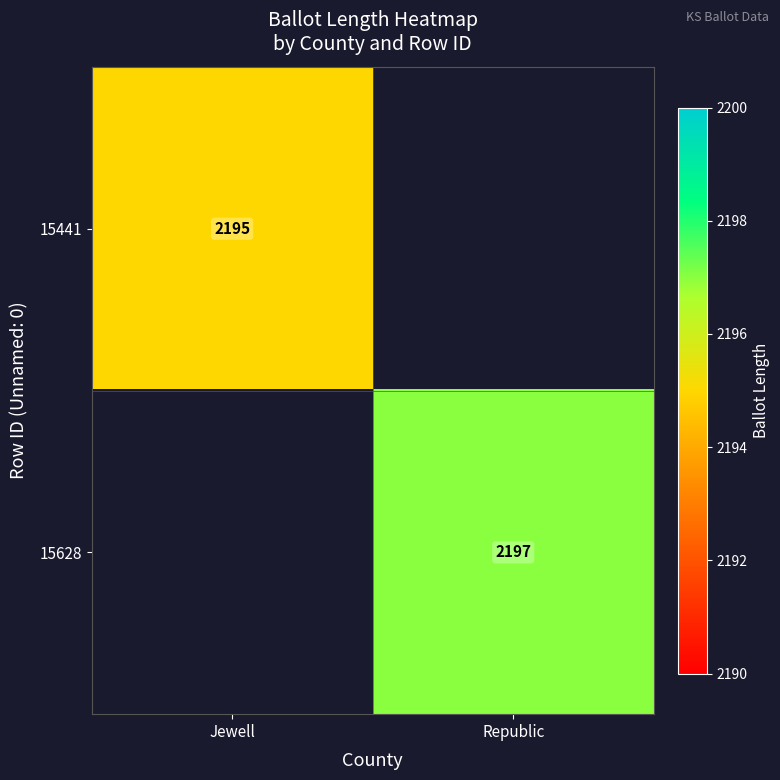

Is the value of 15628 at Republic greater than the value of 15441 at Jewell?

Yes